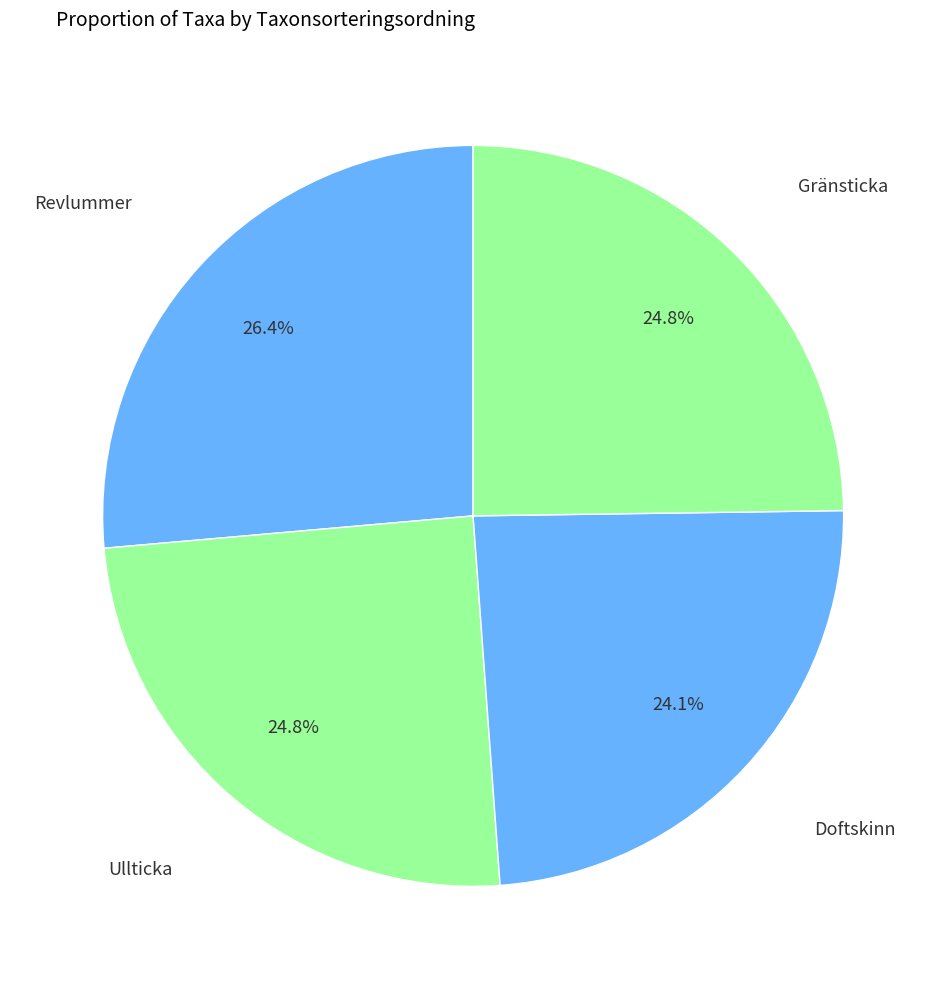

Approximately how many times larger is the value at Ullticka compared to Gränsticka?

1.0